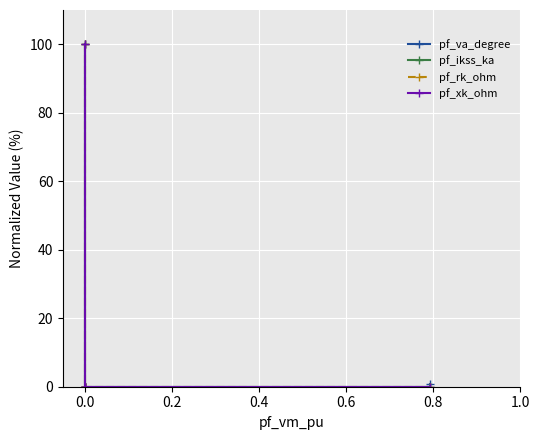

How many positive values does the pf_xk_ohm series have?

1